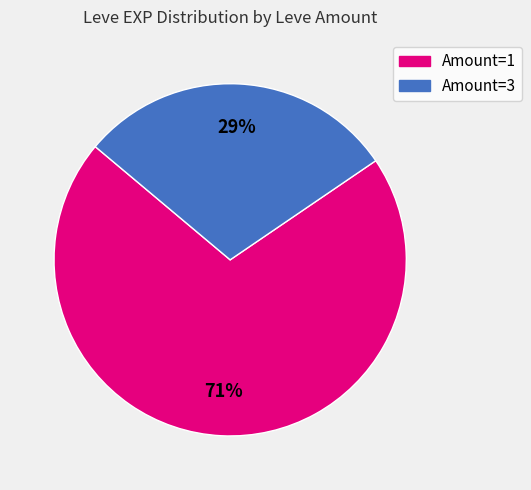

Is there any slice that represents more than half of the pie?

Yes